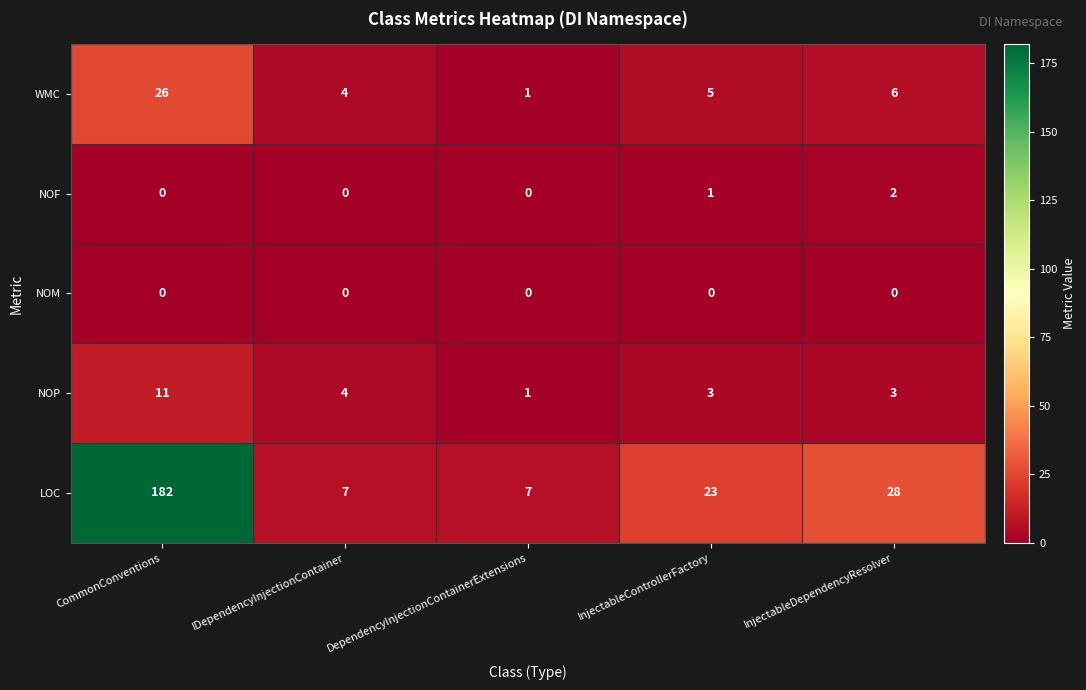

Which series has the largest total across all categories?

LOC